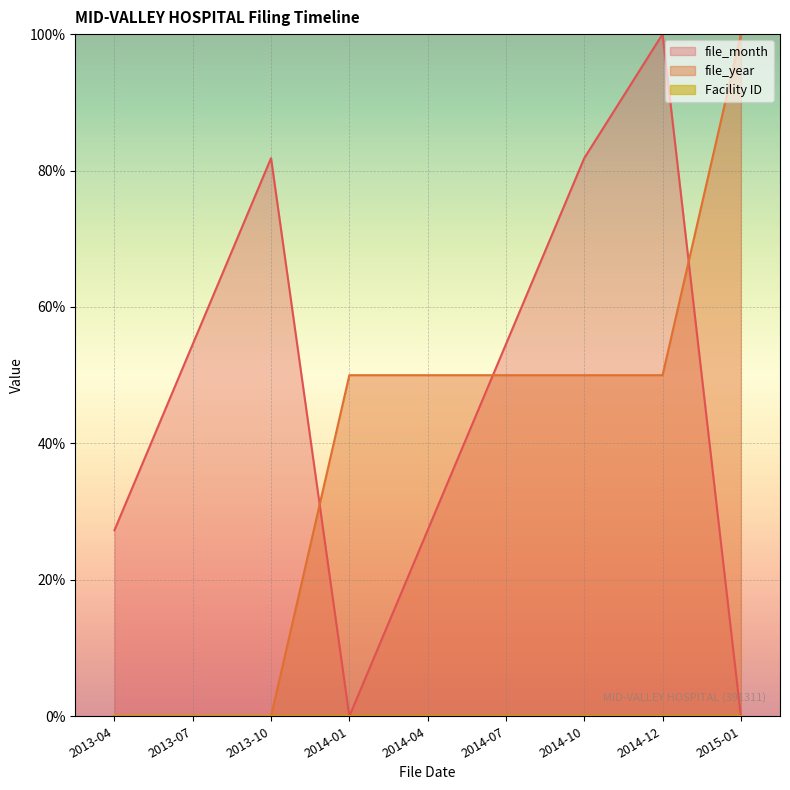

What position from the right is 2013-07?

8